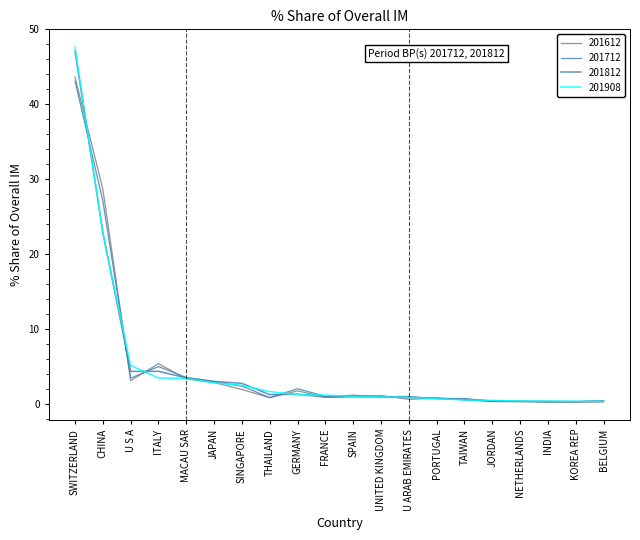

What is the smallest value displayed?

0.2